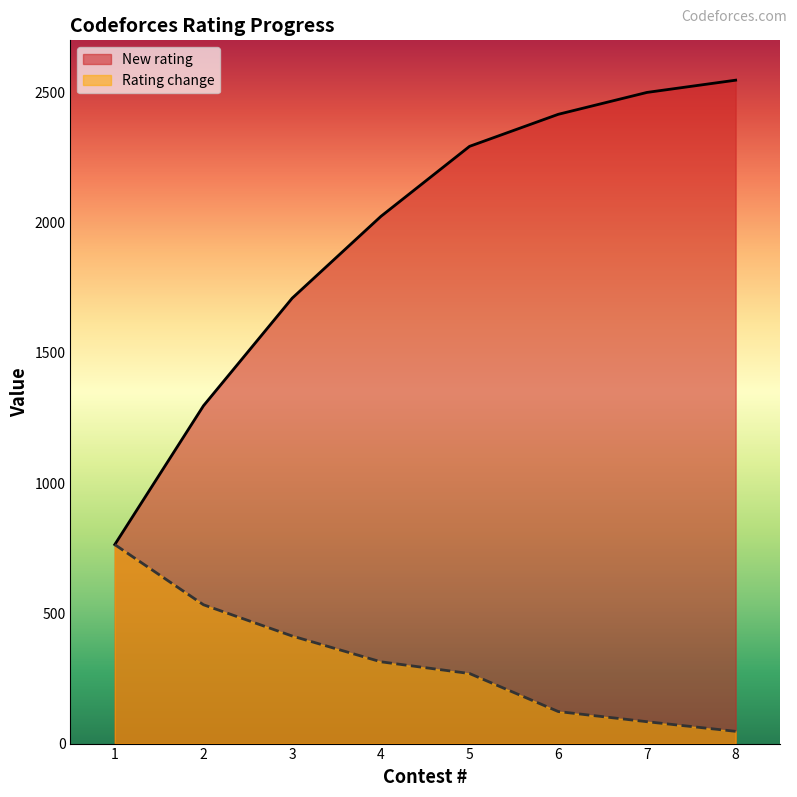

At which category is the sum across all series the highest?

8